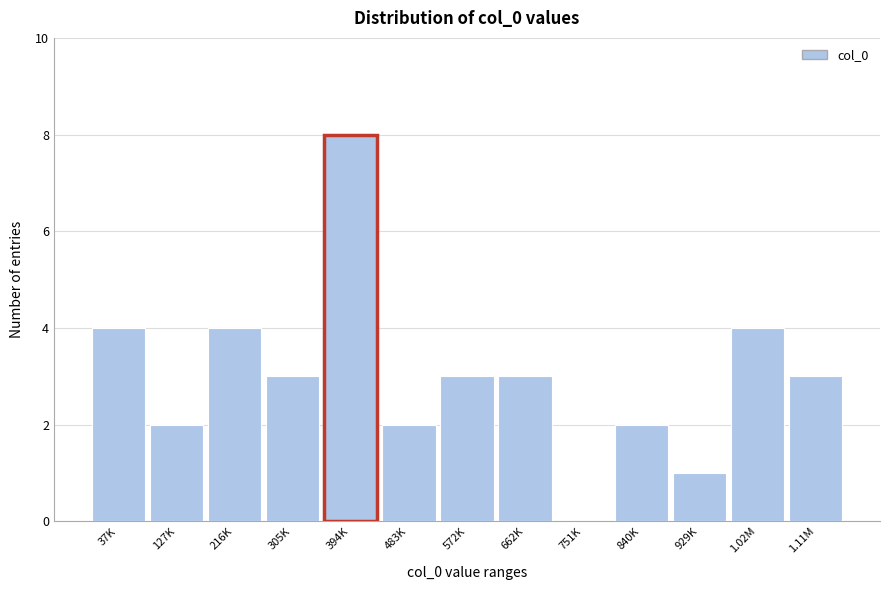

Reading left to right, extract all data points from this chart.

37K=4	127K=2	216K=4	305K=3	394K=8	483K=2	572K=3	662K=3	751K=0	840K=2	929K=1	1.02M=4	1.11M=3